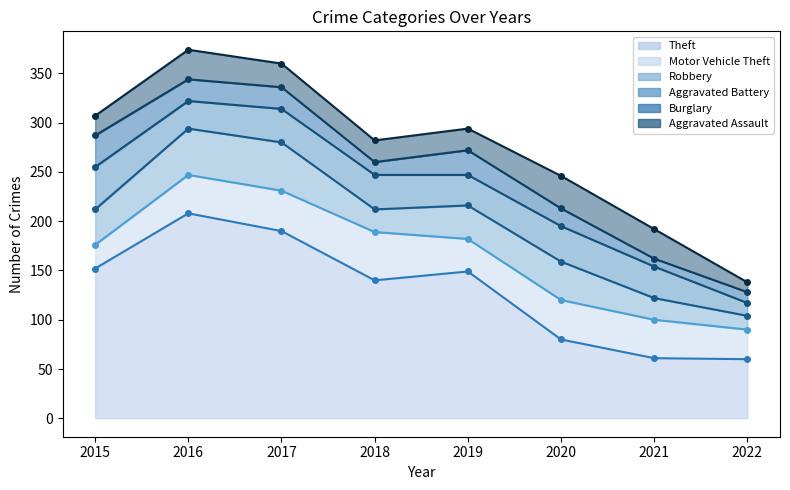

How many lines are shown in the chart?

6